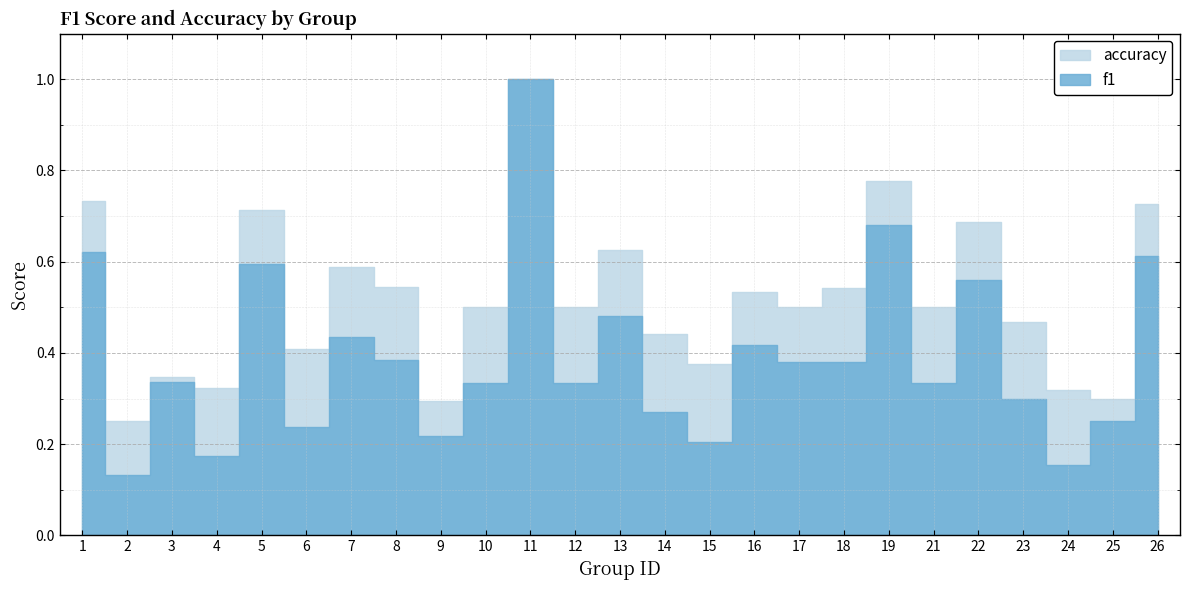

List the labels in order of accuracy value, largest first.

11, 19, 1, 26, 5, 22, 13, 7, 8, 18, 16, 10, 12, 17, 21, 23, 14, 6, 15, 3, 4, 24, 25, 9, 2